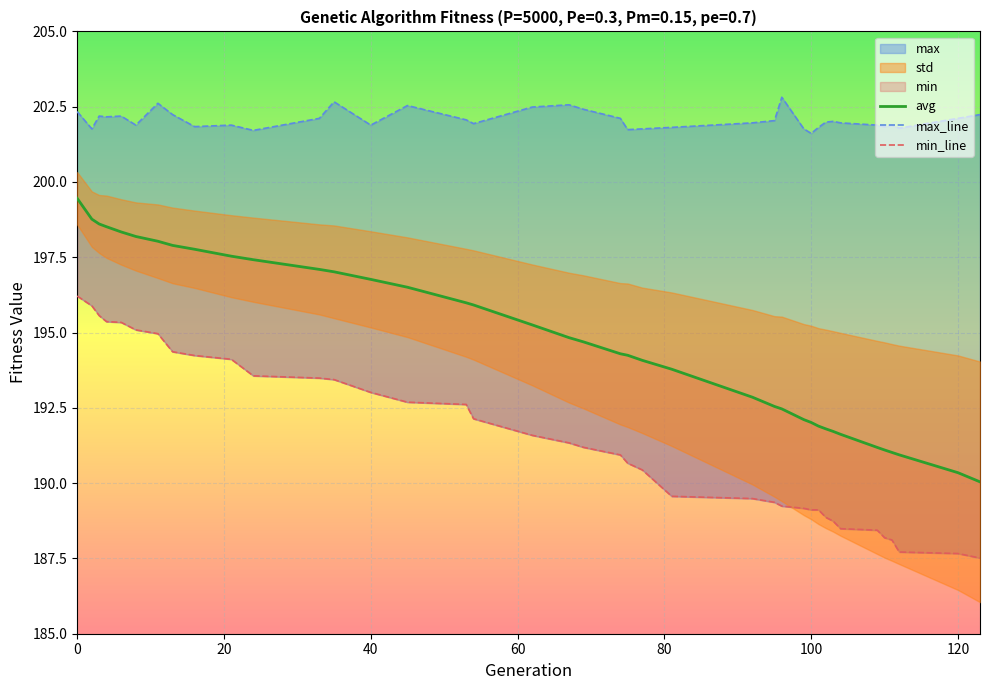

What is the value of the max point at the 9th from the left?

201.8